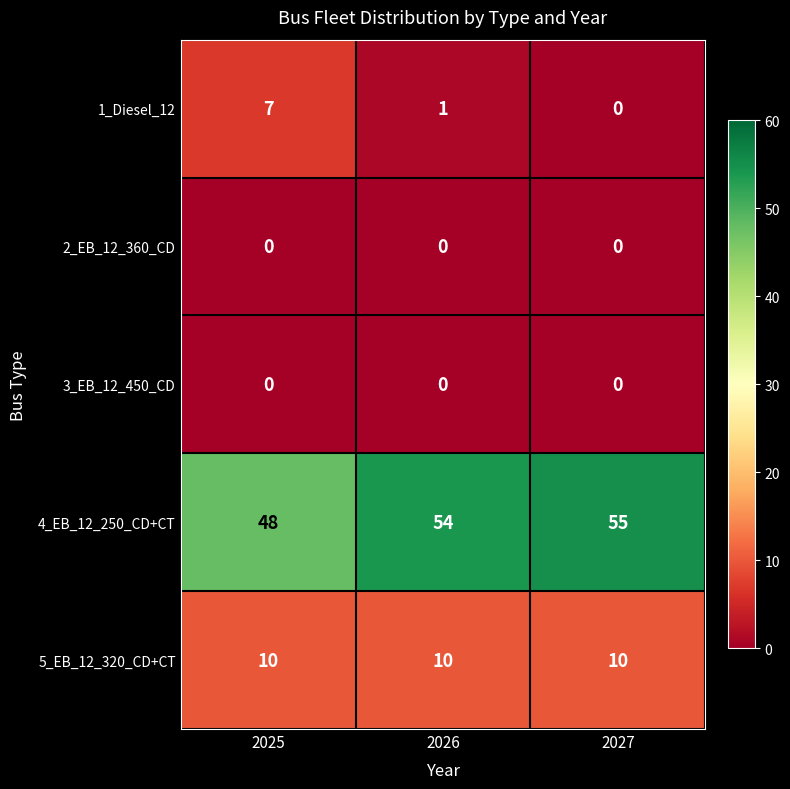

What is the total value across all series at 2025?

65